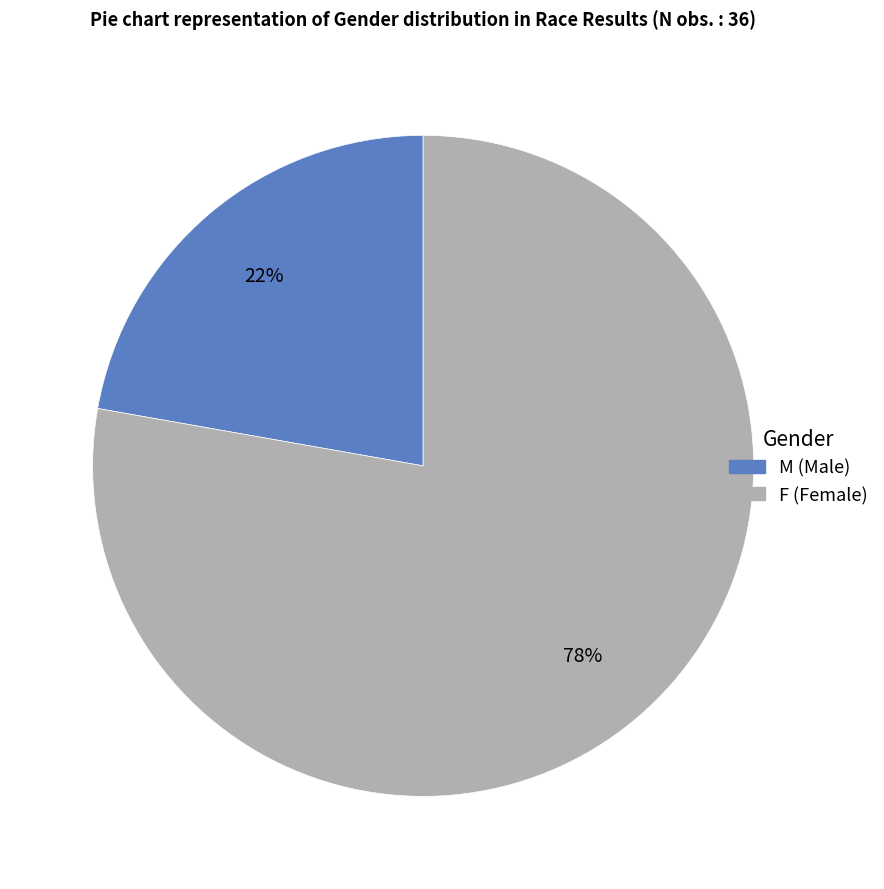

Does any single category account for the majority?

Yes